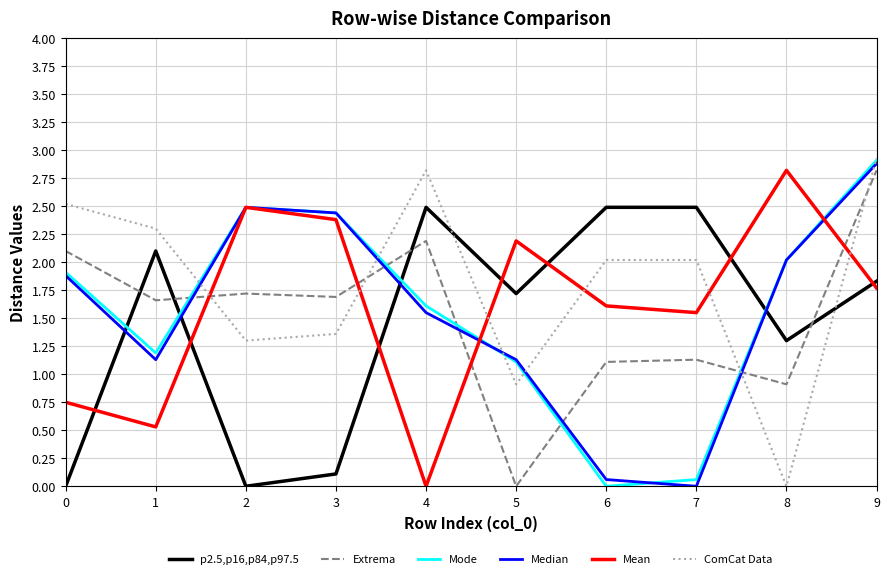

What is the difference between the highest and lowest values at 3?

2.3